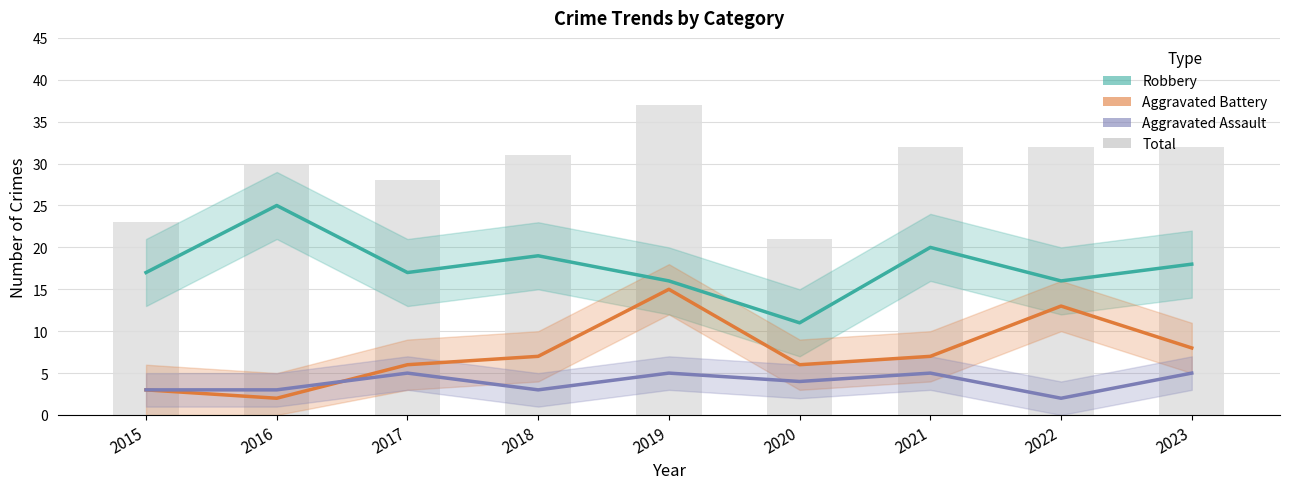

List the series in order of their peak value, lowest first.

Aggravated Assault, Aggravated Battery, Robbery, Total